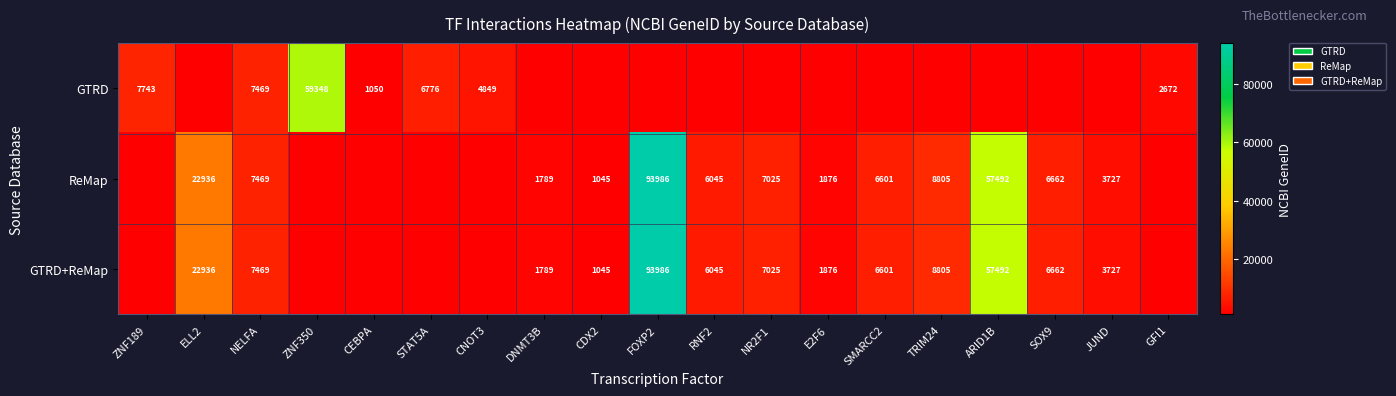

True or false: GTRD+ReMap has a value of 6045 at RNF2.

True